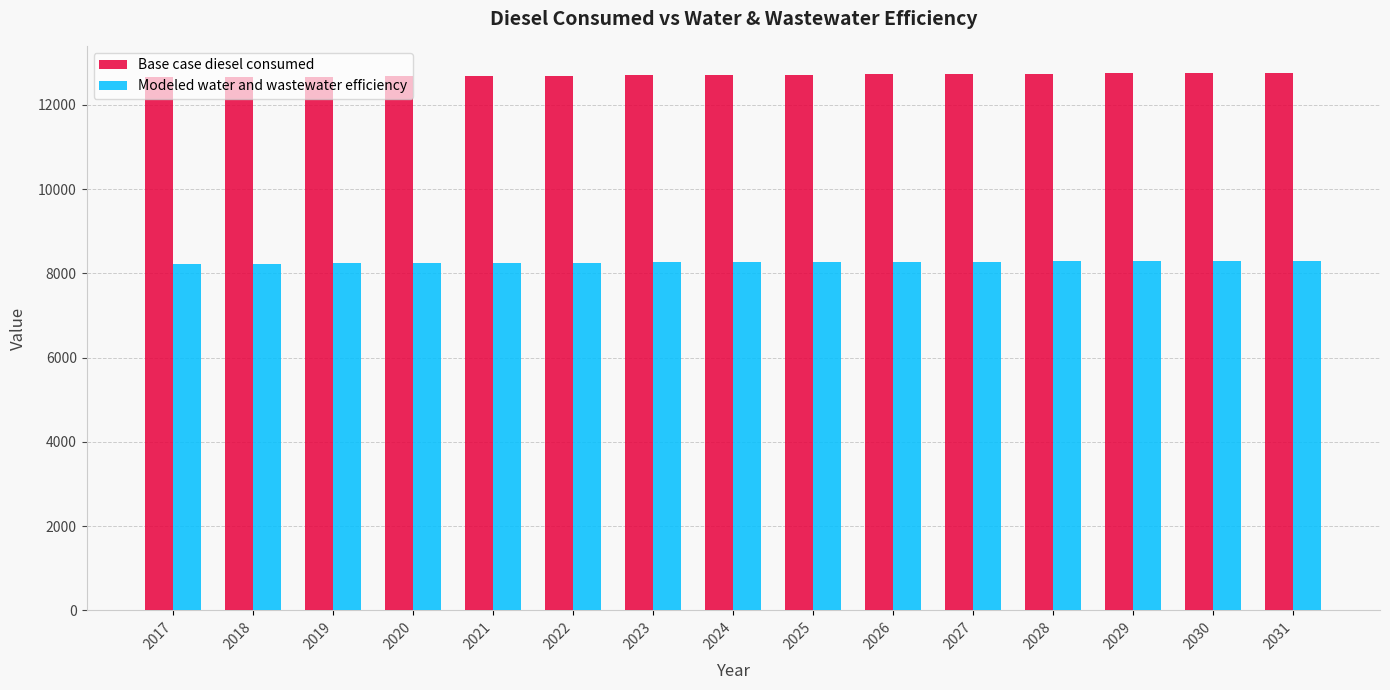

What is the sum of the Modeled water and wastewater efficiency values at 2019 and 2018?

16470.2